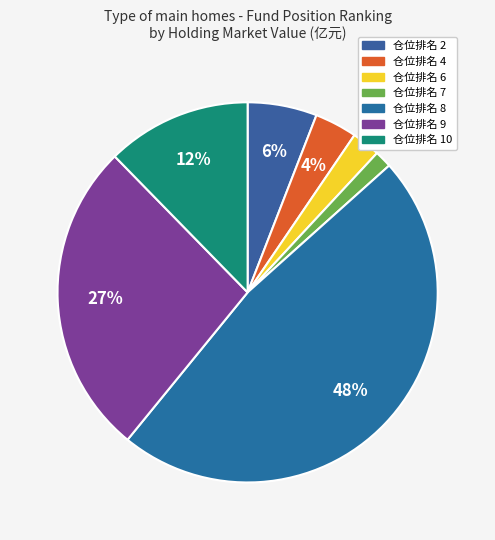

To the nearest percent, what percentage of the pie is 仓位排名 10?

12%